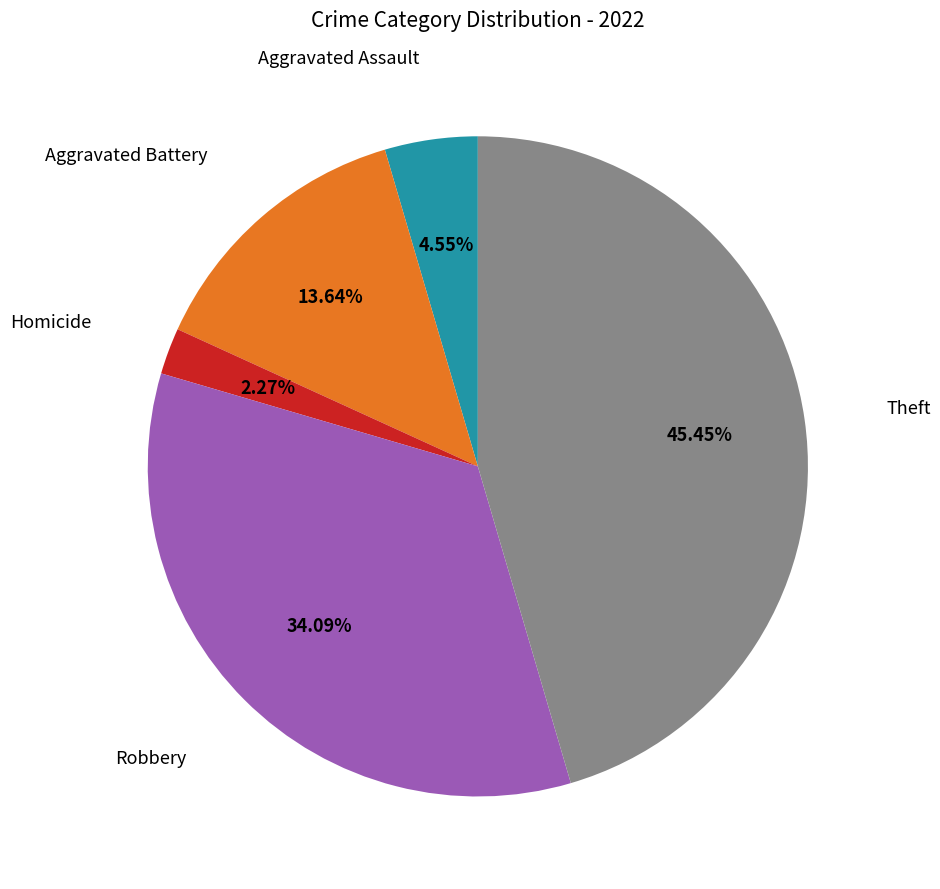

What percentage is the Theft slice, to the nearest percent?

45%